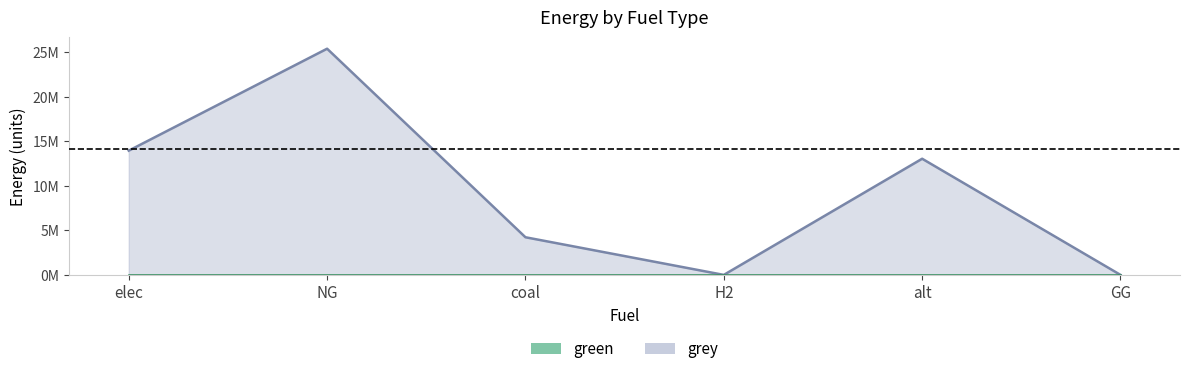

Reading left to right, list all the values displayed in this chart.

elec=13950028.9	NG=25394189.4	coal=4225962.9	H2=0.0	alt=13041579.4	GG=0.0